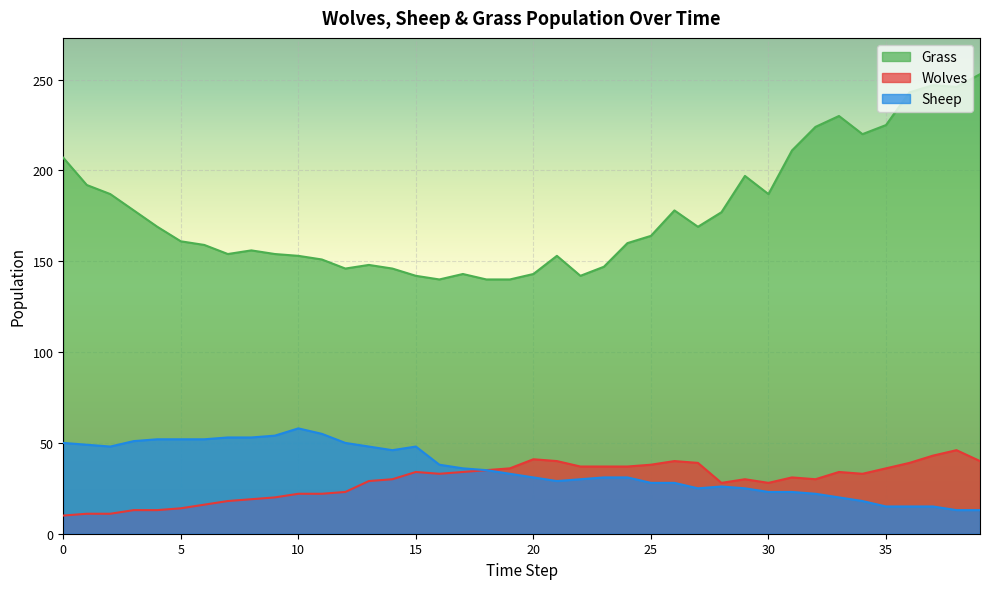

What is the total value across all series at 16?

211